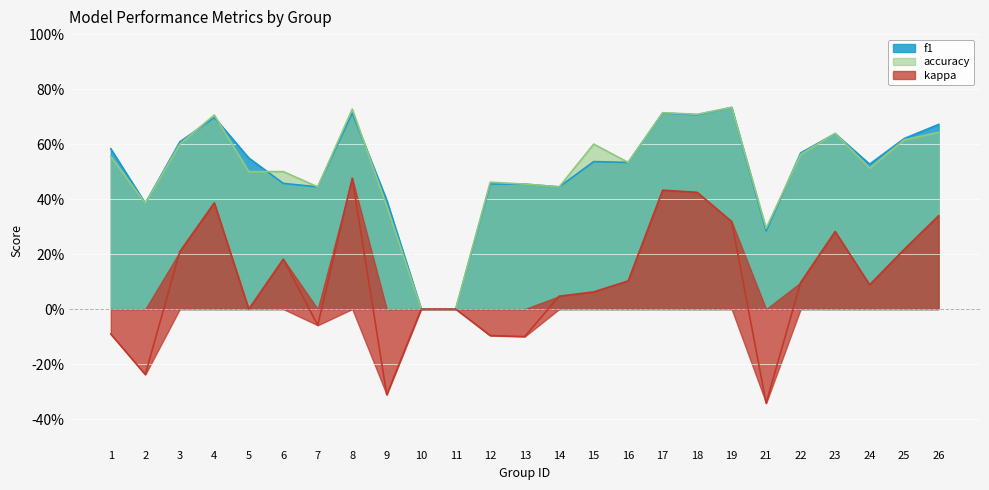

How many interior local peaks does the kappa series have?

5